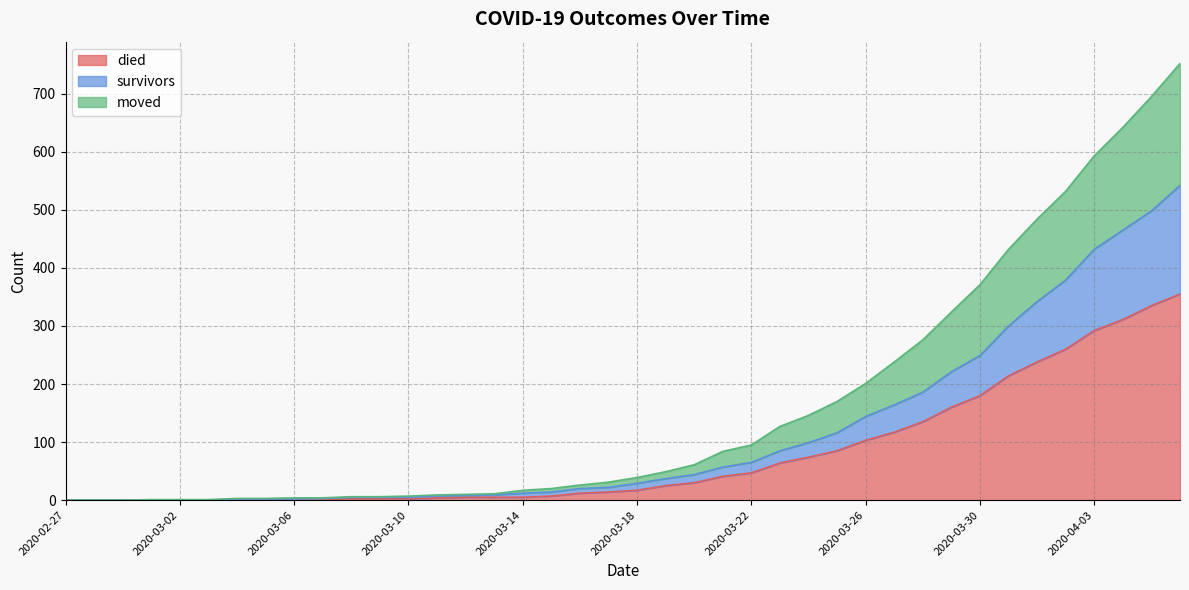

Reading left to right, extract all data points from this chart.

died: 2020-02-27=0	2020-02-28=0	2020-02-29=0	2020-03-01=0	2020-03-02=0	2020-03-03=0	2020-03-04=0	2020-03-05=0	2020-03-06=0	2020-03-07=0	2020-03-08=2	2020-03-09=2	2020-03-10=2	2020-03-11=4	2020-03-12=5	2020-03-13=5	2020-03-14=5	2020-03-15=7	2020-03-16=12	2020-03-17=14	2020-03-18=17	2020-03-19=25	2020-03-20=30	2020-03-21=41	2020-03-22=47	2020-03-23=64	2020-03-24=74	2020-03-25=85	2020-03-26=103	2020-03-27=117	2020-03-28=135	2020-03-29=160	2020-03-30=180	2020-03-31=214	2020-04-01=238	2020-04-02=260	2020-04-03=292	2020-04-04=311	2020-04-05=335	2020-04-06=355
survivors: 2020-02-27=0	2020-02-28=0	2020-02-29=0	2020-03-01=0	2020-03-02=0	2020-03-03=0	2020-03-04=2	2020-03-05=2	2020-03-06=2	2020-03-07=3	2020-03-08=5	2020-03-09=5	2020-03-10=5	2020-03-11=7	2020-03-12=8	2020-03-13=9	2020-03-14=12	2020-03-15=14	2020-03-16=20	2020-03-17=22	2020-03-18=29	2020-03-19=37	2020-03-20=44	2020-03-21=57	2020-03-22=65	2020-03-23=85	2020-03-24=99	2020-03-25=116	2020-03-26=144	2020-03-27=164	2020-03-28=186	2020-03-29=221	2020-03-30=249	2020-03-31=300	2020-04-01=342	2020-04-02=379	2020-04-03=432	2020-04-04=465	2020-04-05=498	2020-04-06=542
moved: 2020-02-27=0	2020-02-28=0	2020-02-29=0	2020-03-01=1	2020-03-02=1	2020-03-03=1	2020-03-04=3	2020-03-05=3	2020-03-06=4	2020-03-07=4	2020-03-08=6	2020-03-09=6	2020-03-10=7	2020-03-11=9	2020-03-12=10	2020-03-13=11	2020-03-14=17	2020-03-15=20	2020-03-16=26	2020-03-17=31	2020-03-18=39	2020-03-19=49	2020-03-20=61	2020-03-21=84	2020-03-22=95	2020-03-23=127	2020-03-24=146	2020-03-25=170	2020-03-26=201	2020-03-27=238	2020-03-28=276	2020-03-29=324	2020-03-30=371	2020-03-31=432	2020-04-01=484	2020-04-02=532	2020-04-03=593	2020-04-04=642	2020-04-05=695	2020-04-06=752